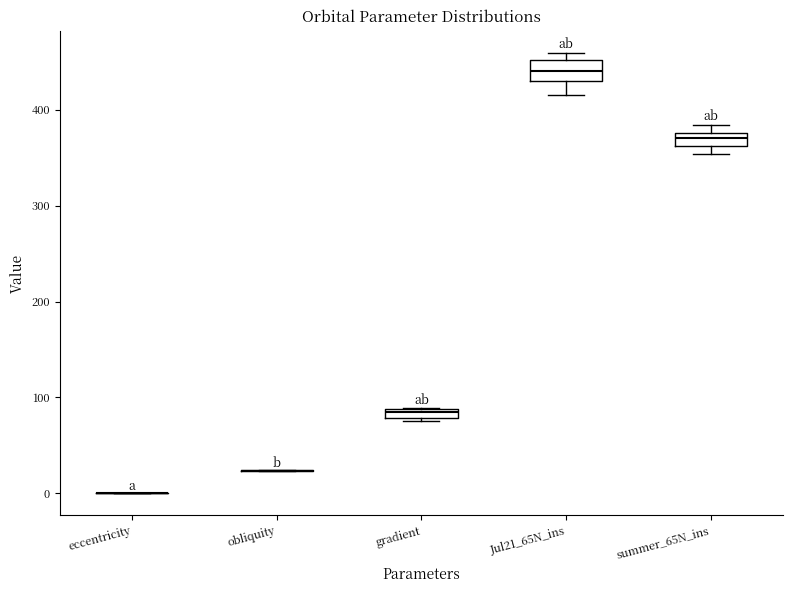

Where is the lower edge of the box for summer_65N_ins on the y-axis? The values are not printed on the chart, so give them approximately, as read against the axis.

360